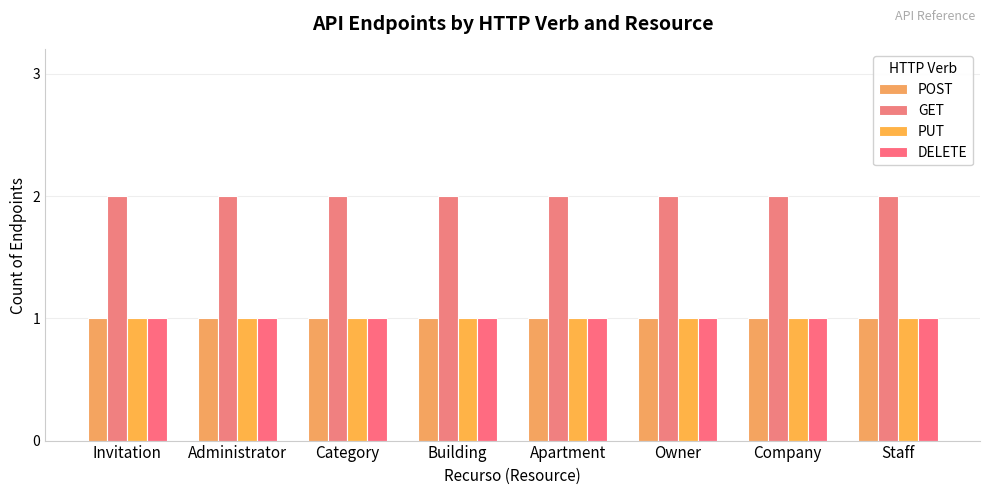

Which series has the largest range (max minus min)?

POST